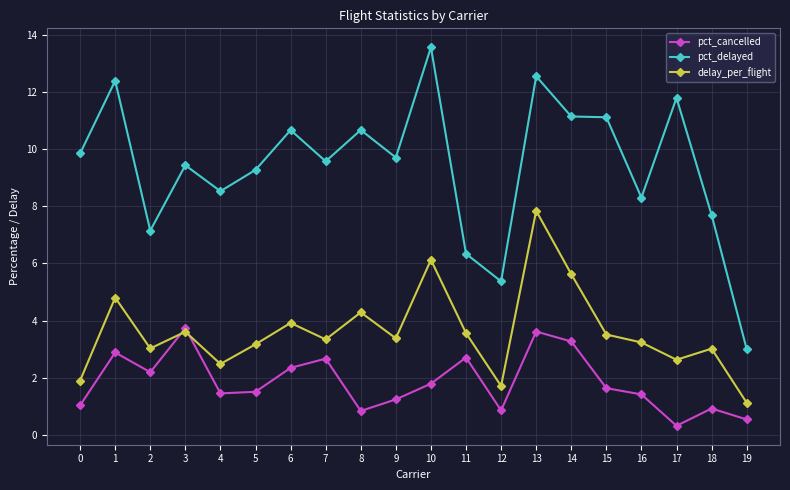

What is the sum of the pct_delayed values at 0 and 9?

19.6